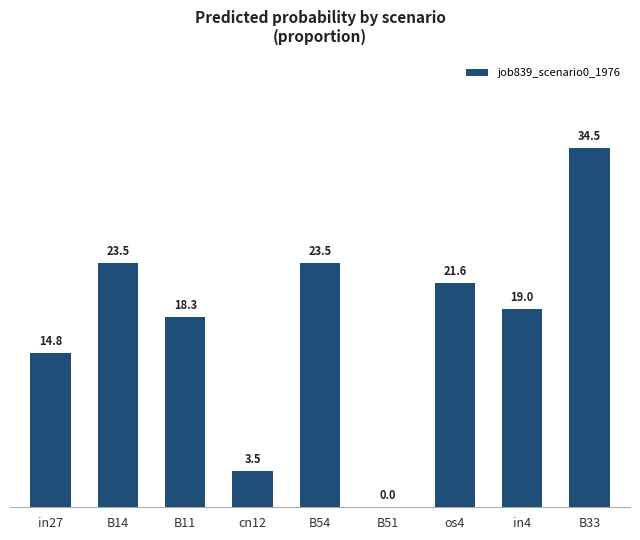

What is the change in value from B11 to B51?

-0.2